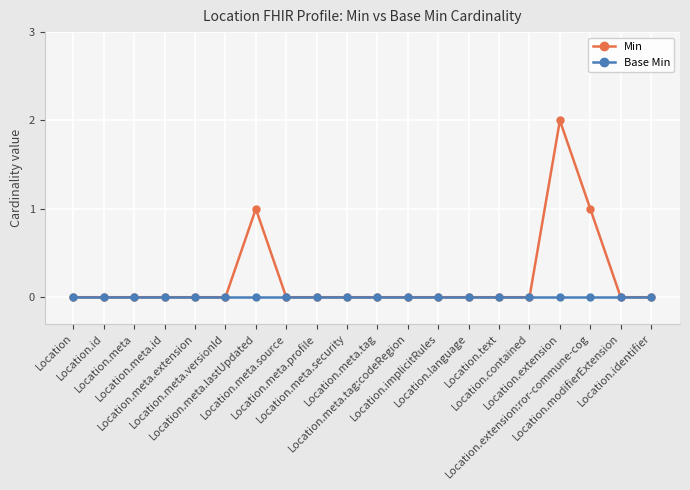

Is this an area chart (filled region under the line)?

No